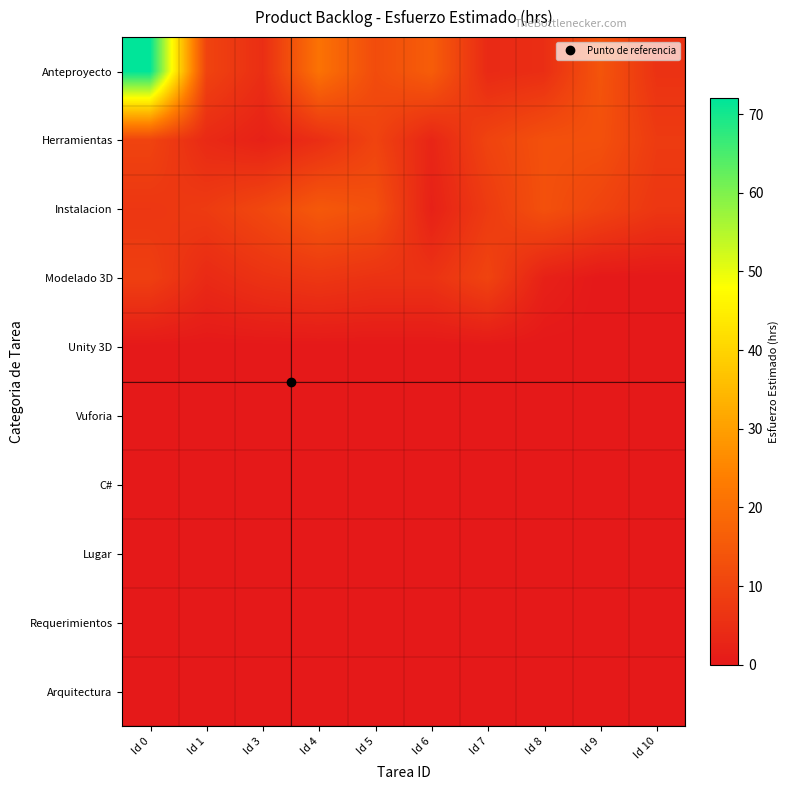

What is the total value across all series at Id 8?

33